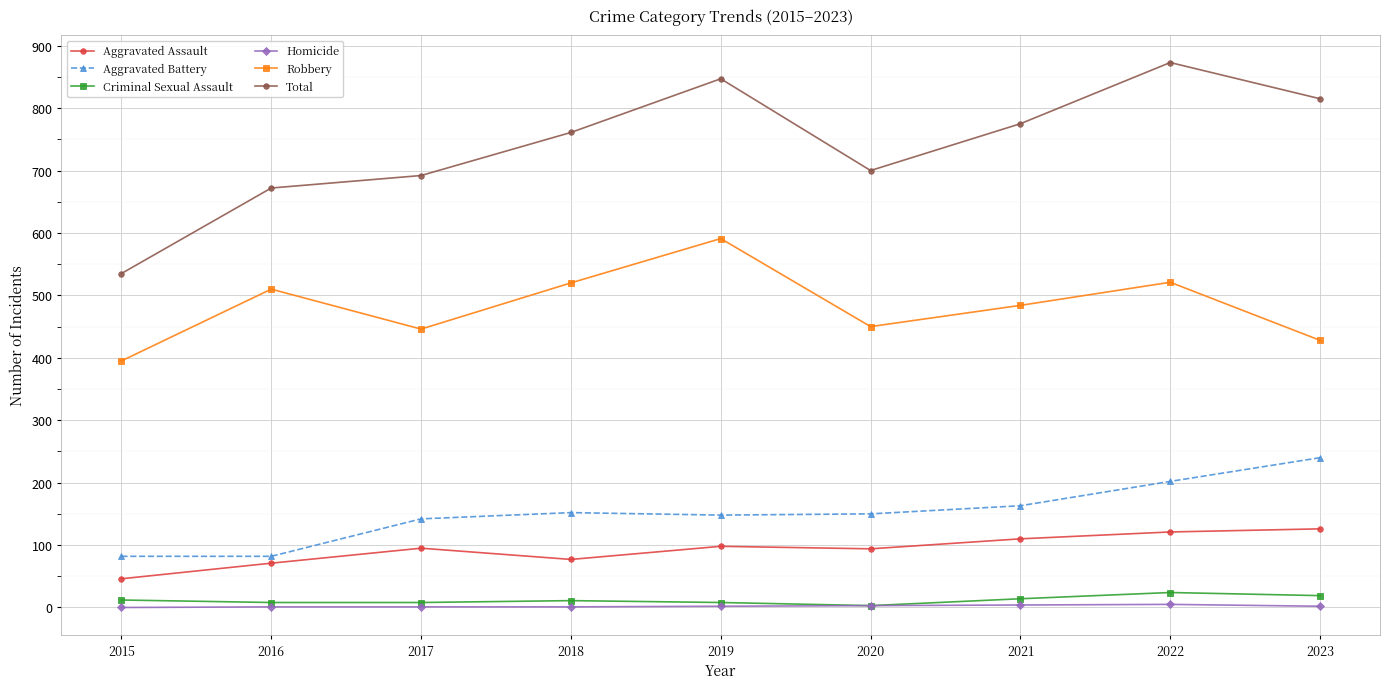

True or false: Aggravated Battery and Robbery cross at least once.

False